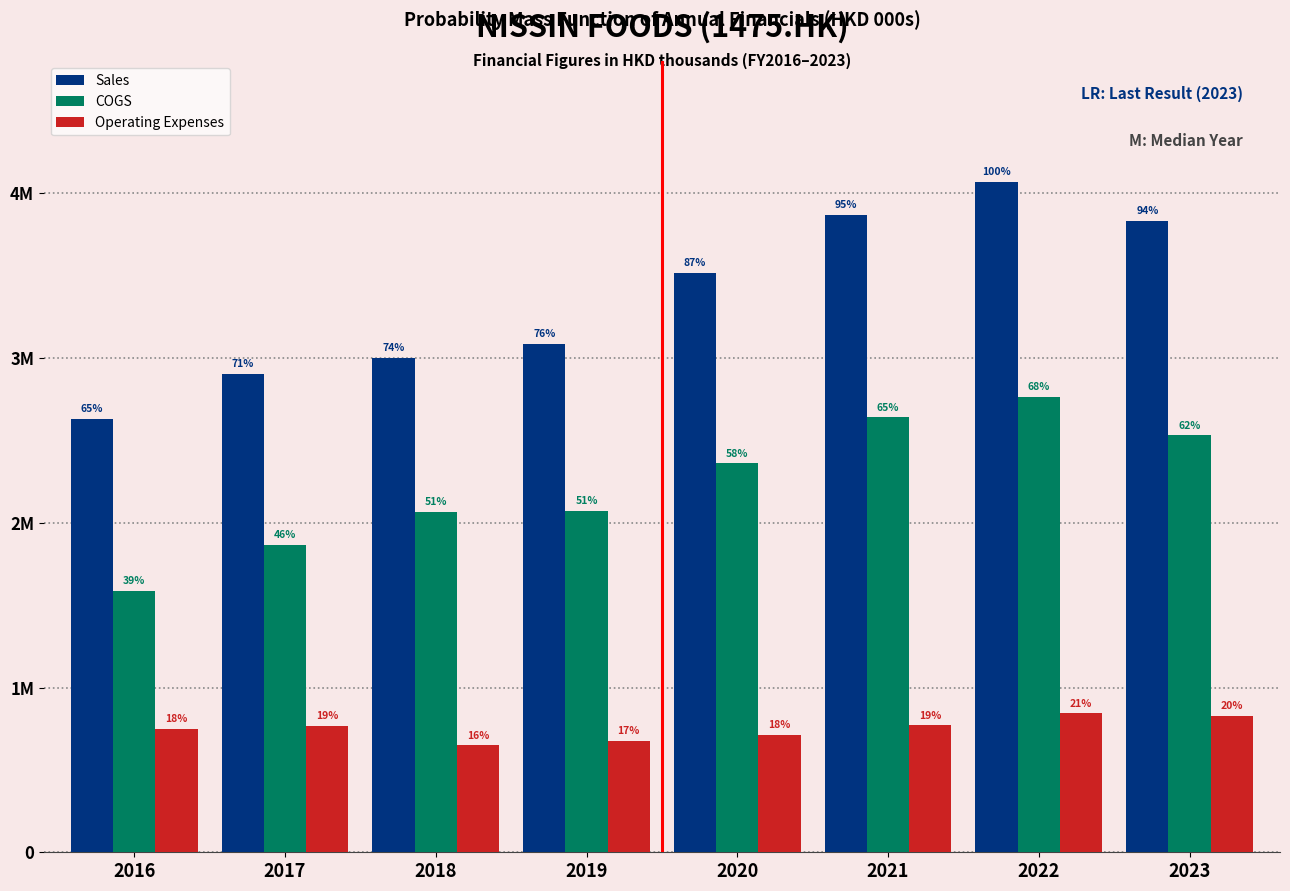

What are all the series names shown in the legend?

Sales, COGS, Operating Expenses